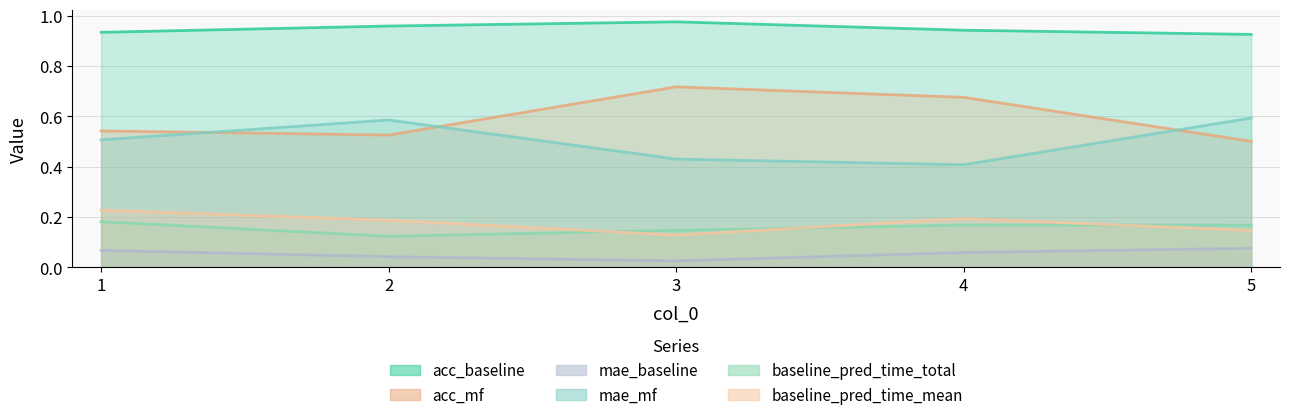

The baseline_pred_time_total series shows 0.1 at 2. True or false?

False